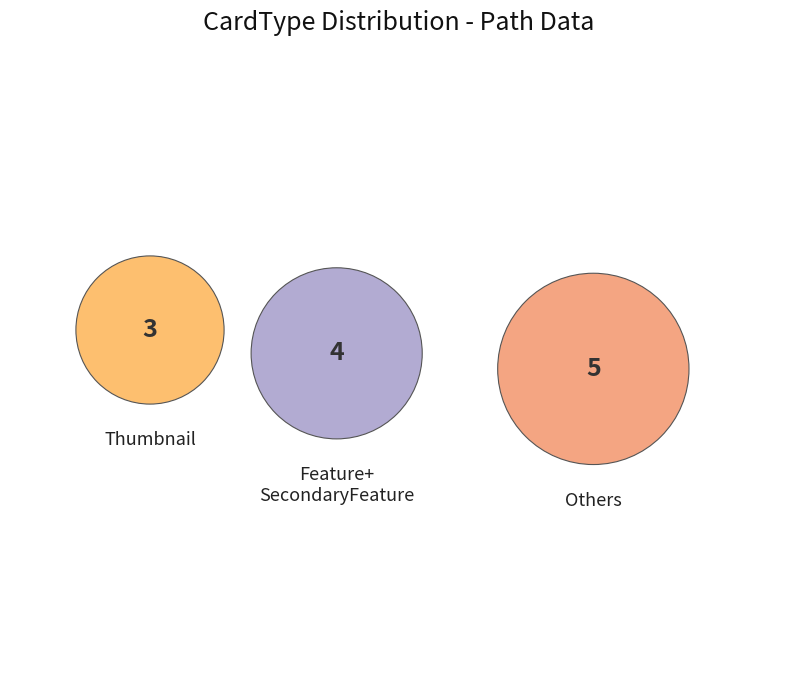

Is Guide the majority of the pie?

No